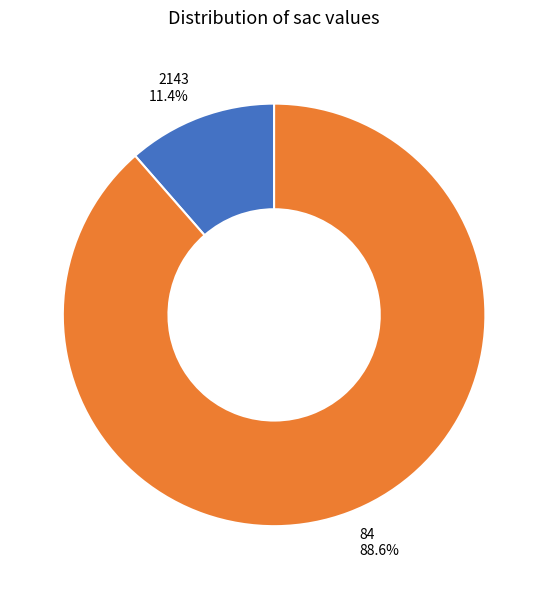

What is the majority slice?

84 88.6%